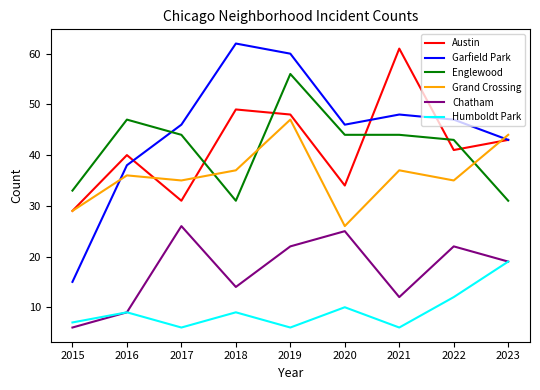

What is the smallest value displayed?

6